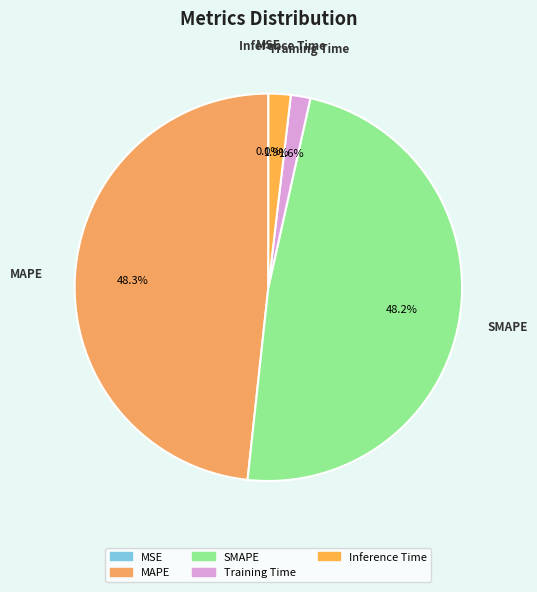

Is there a majority slice in this chart?

No